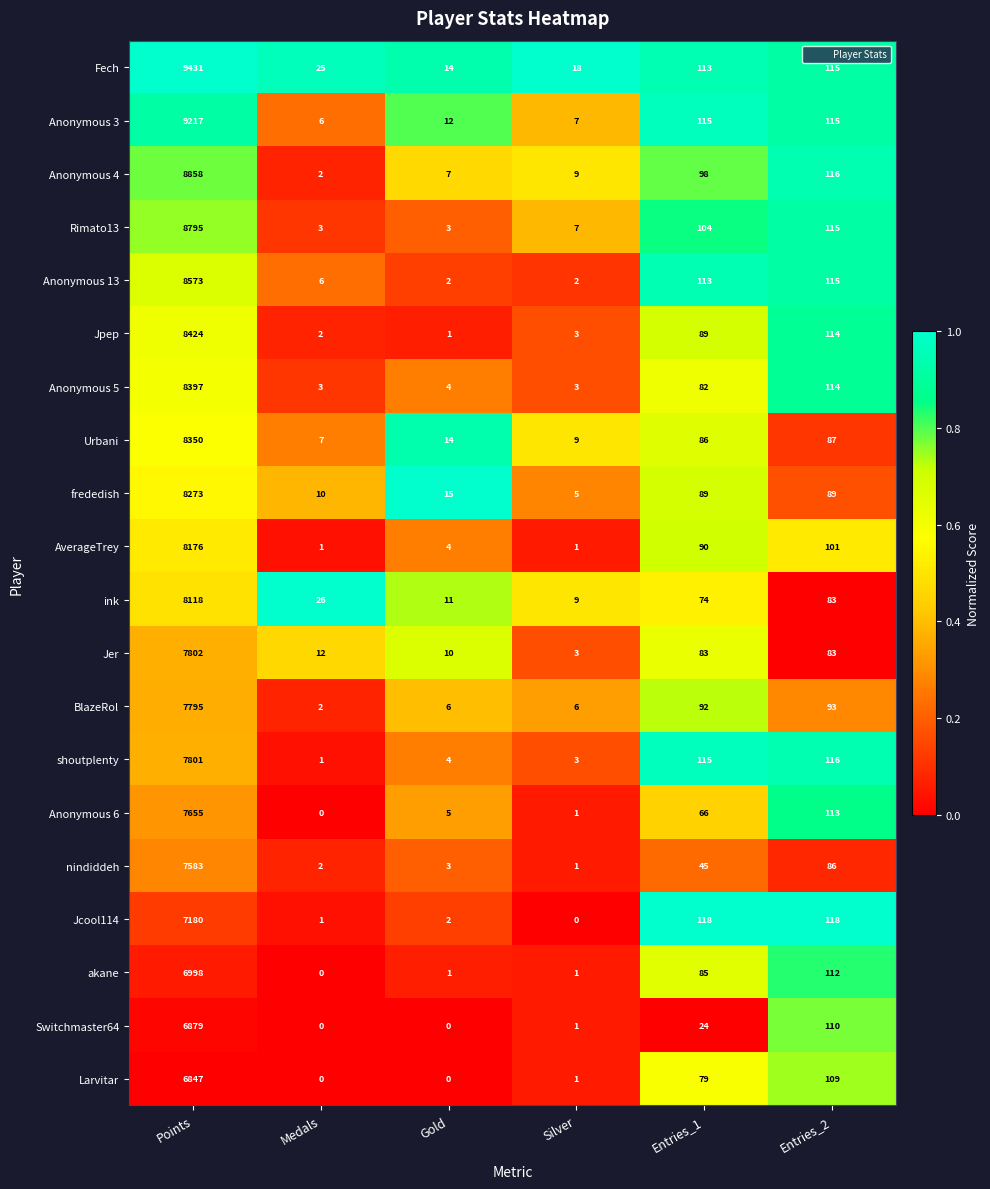

Which series has the largest total across all categories?

Fech